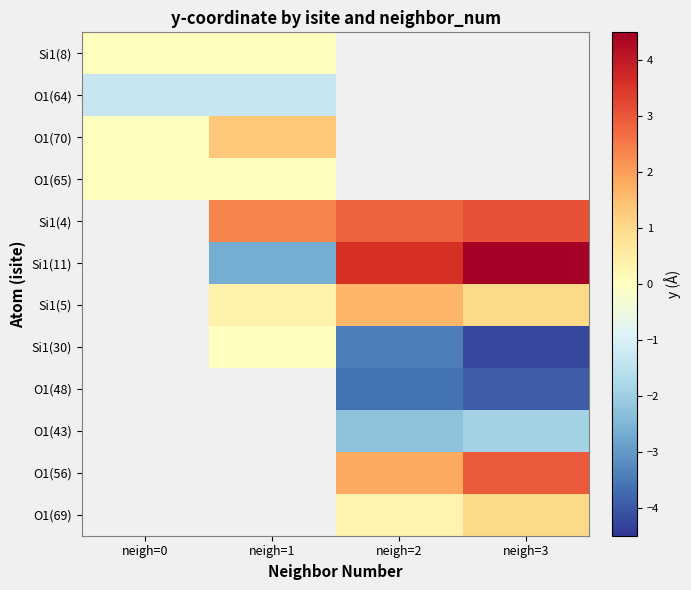

At how many categories does at least one series exceed 4?

1